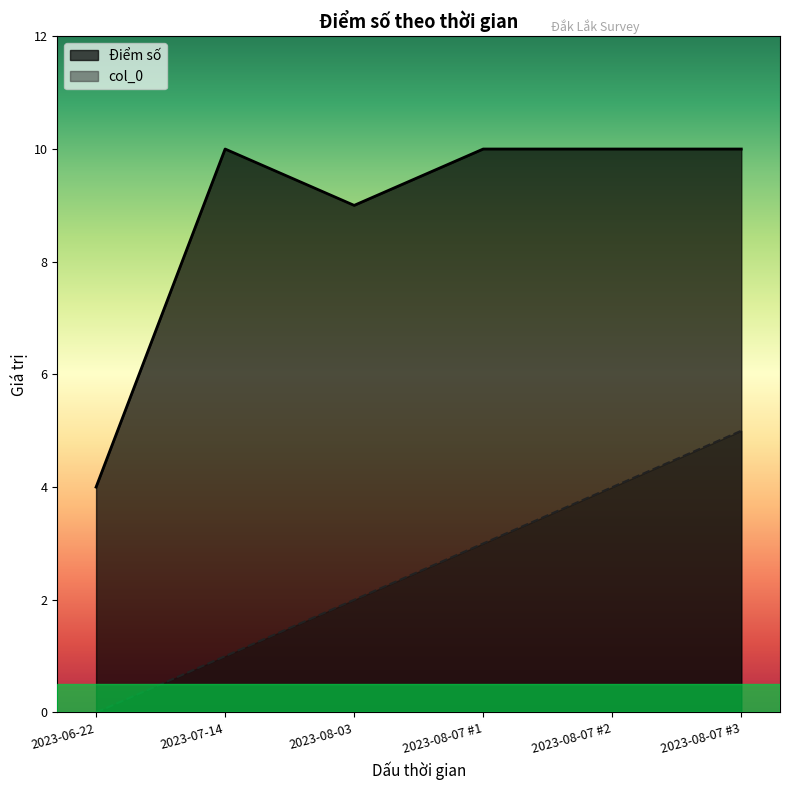

Reading left to right, list all the values displayed in this chart.

Điểm số: 2023-06-22=4	2023-07-14=10	2023-08-03=9	2023-08-07 #1=10	2023-08-07 #2=10	2023-08-07 #3=10
col_0: 2023-06-22=0	2023-07-14=1	2023-08-03=2	2023-08-07 #1=3	2023-08-07 #2=4	2023-08-07 #3=5